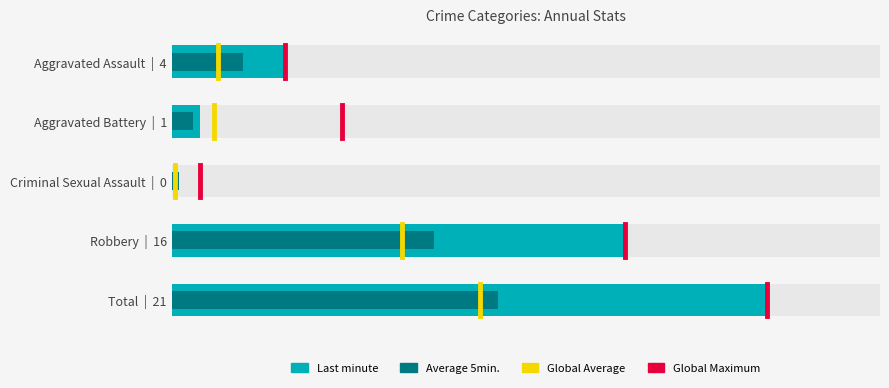

The value of Average 5min. (2019-2022) at Total | 21 is 11.5. True or false?

True